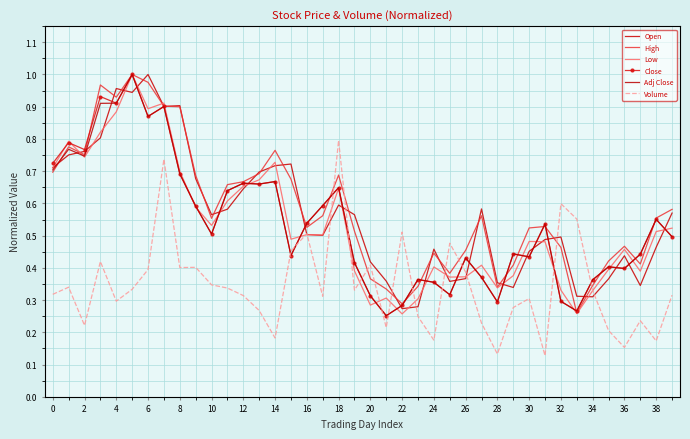

What is the value of the Low point at the 14th from the left?

0.7